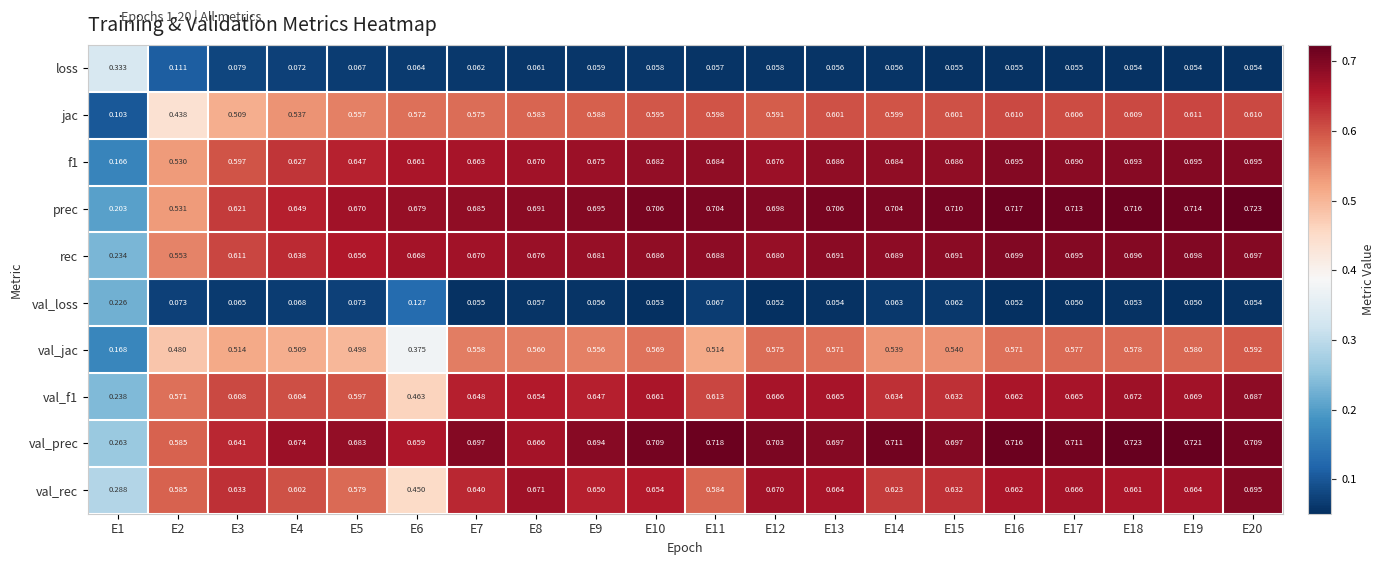

Is the value of loss at E13 greater than the value of val_rec at E14?

No